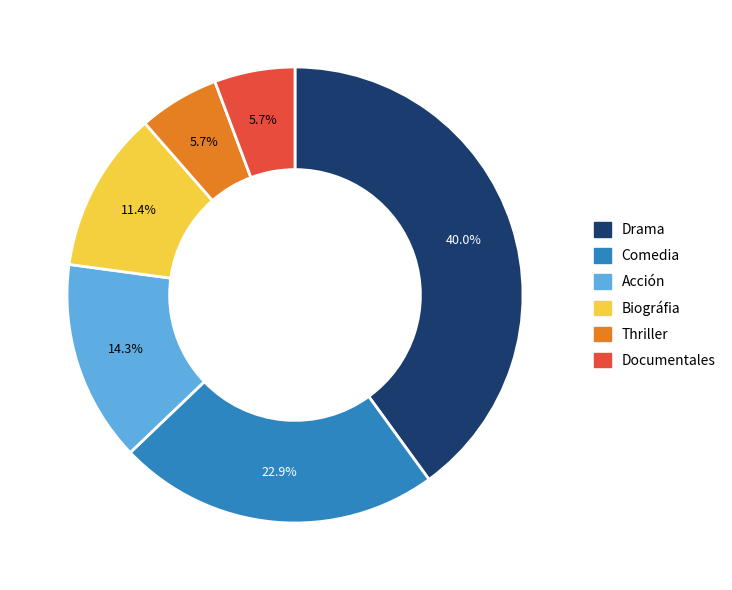

Is there a majority slice in this chart?

No